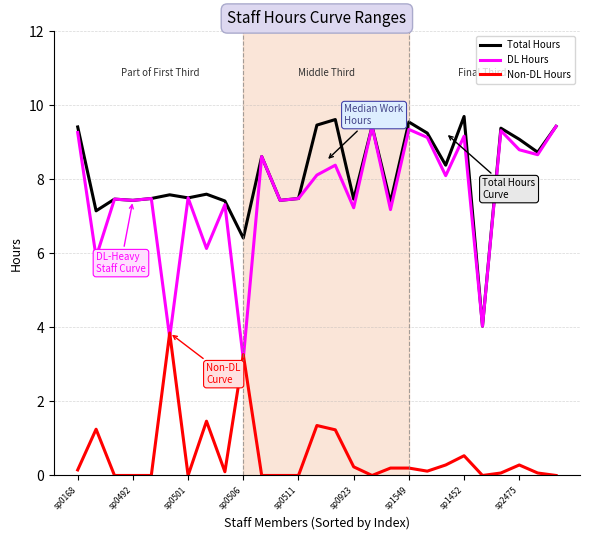

Which series has the largest total across all categories?

Total Hours